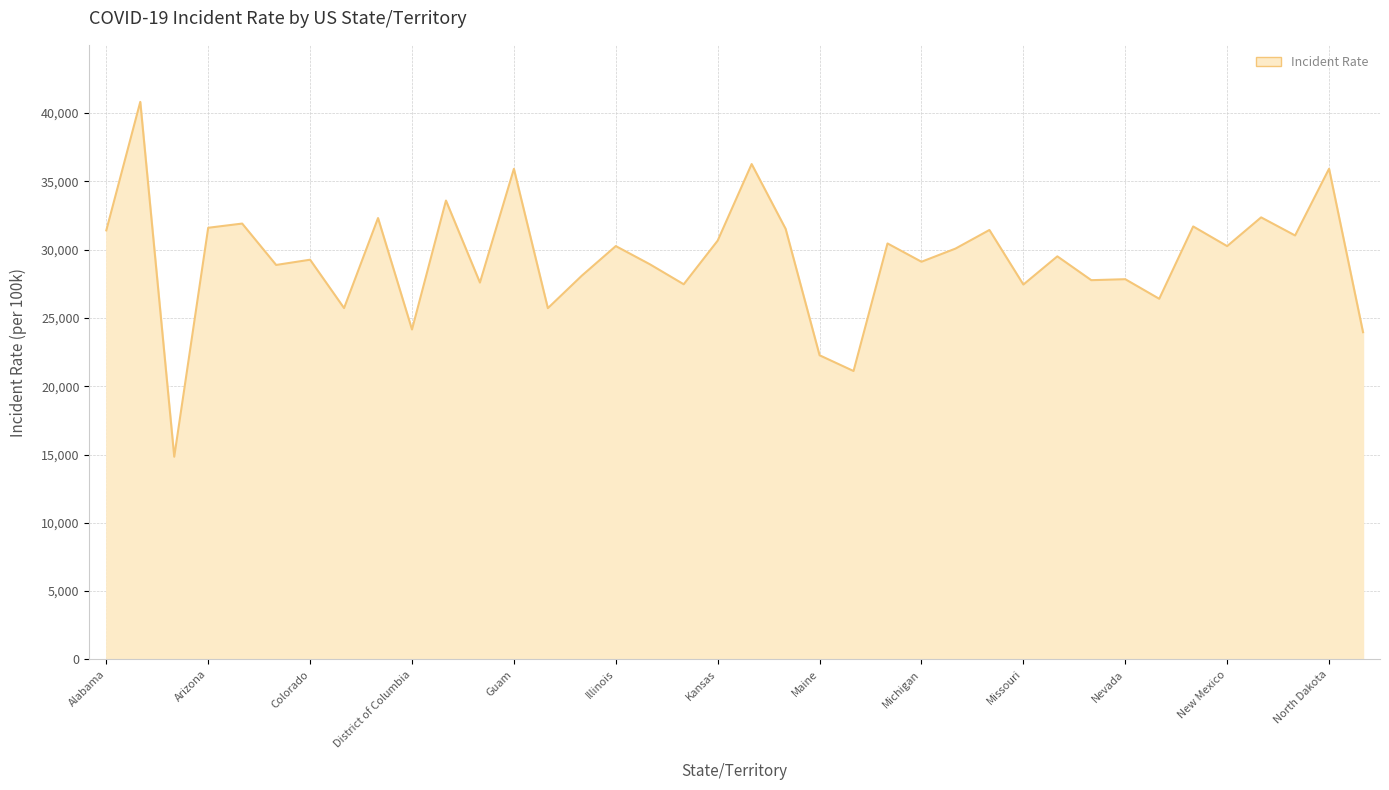

What is the smallest value displayed?

14839.8